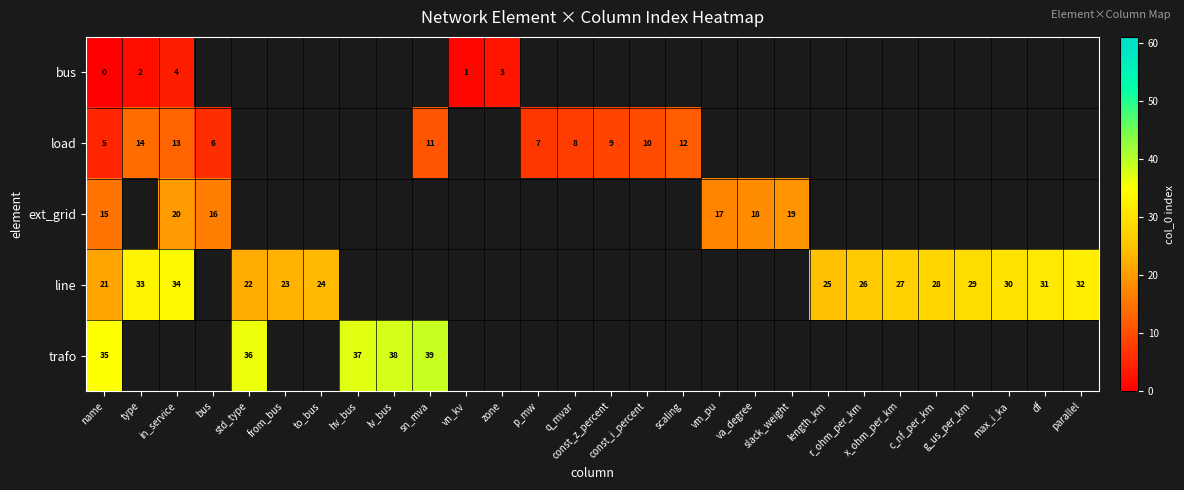

How many data points does each series have?

28